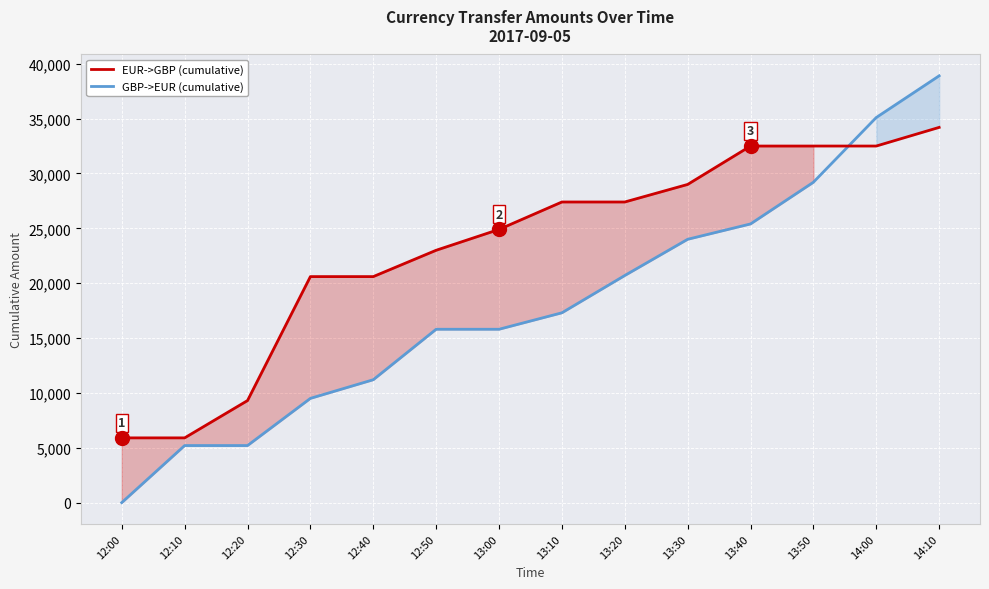

How many data points in GBP->EUR (cumulative) are less than 17300?

7